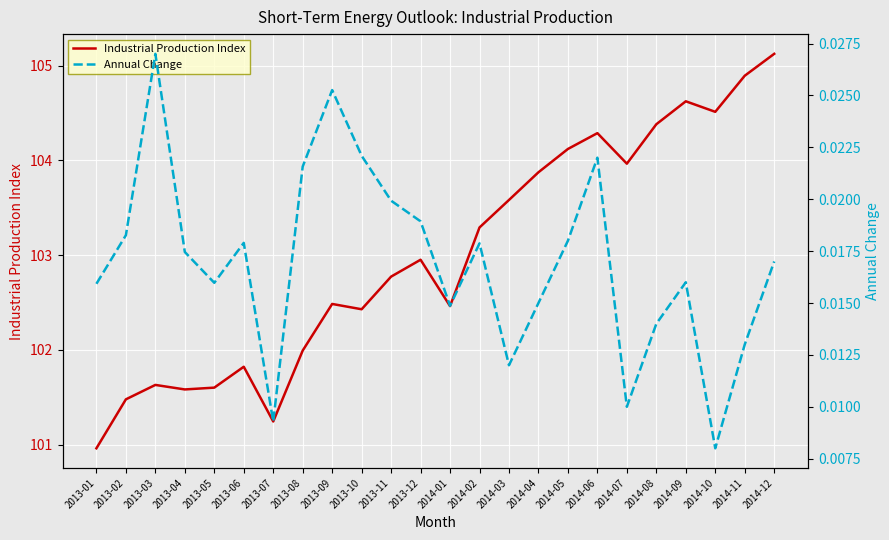

How many data points does each series have?

24